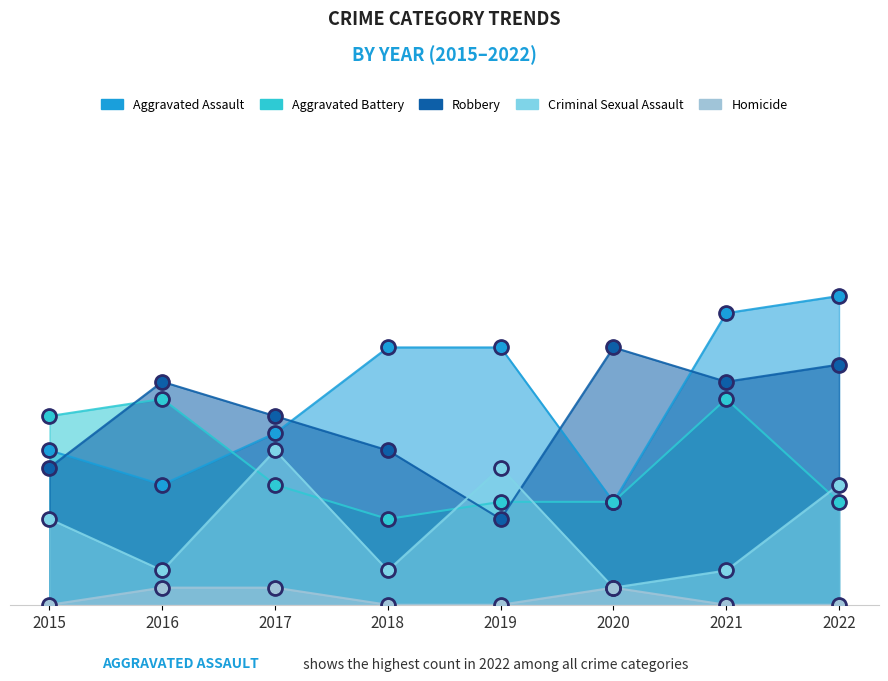

The Aggravated Assault series shows 9 at 2015. True or false?

True